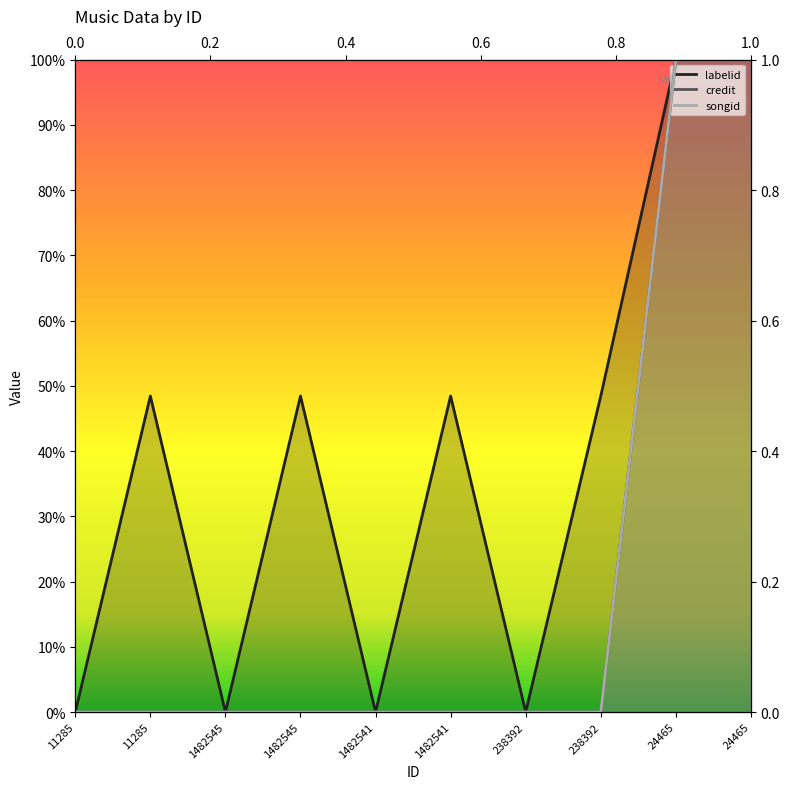

What is the difference between the credit values at 1482541 and 24465?

1.0